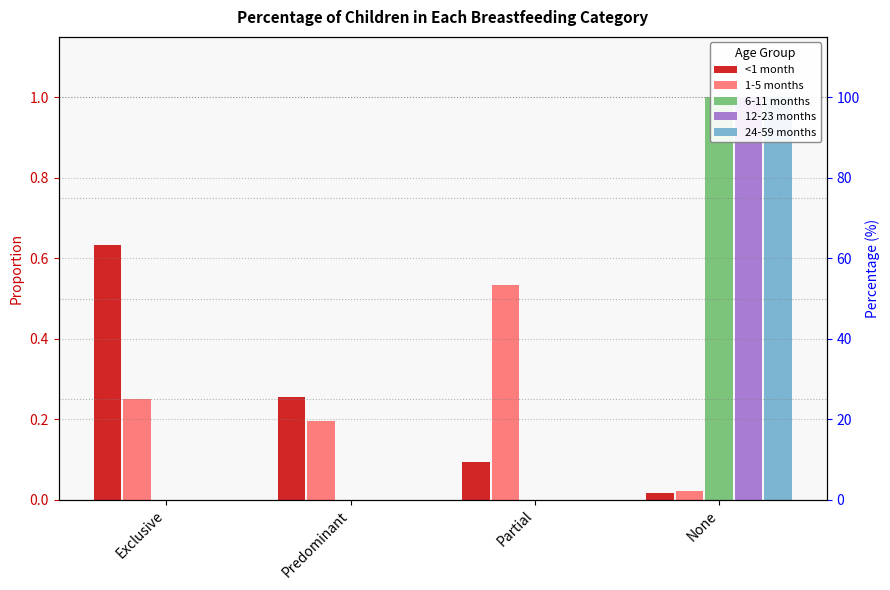

Are the bars grouped side by side (vs. stacked)?

Yes